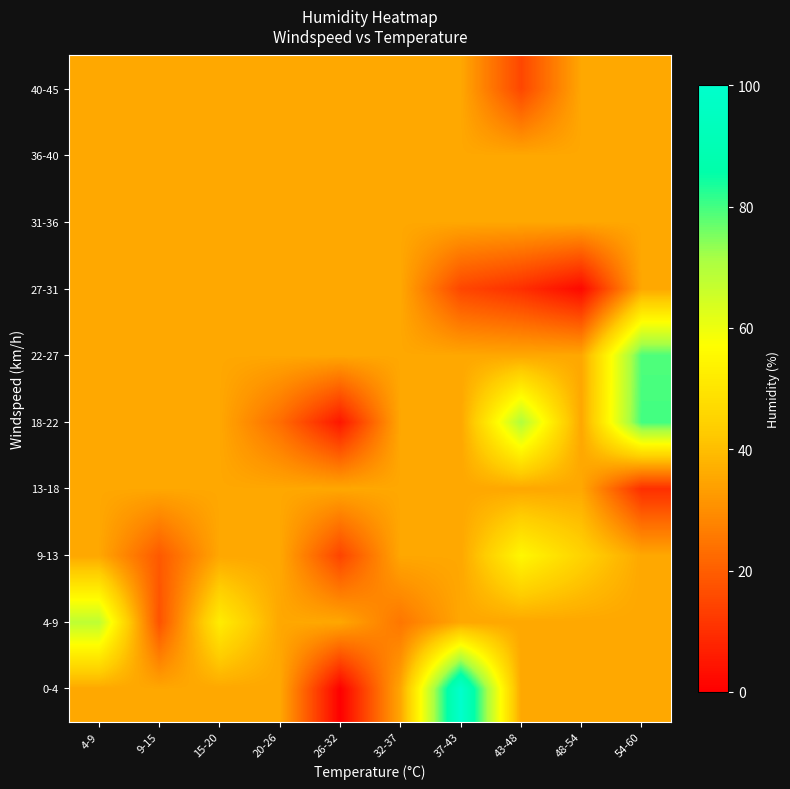

List the series in order of their peak value, lowest first.

13-18, 27-31, 31-36, 36-40, 40-45, 9-13, 4-9, 22-27, 18-22, 0-4